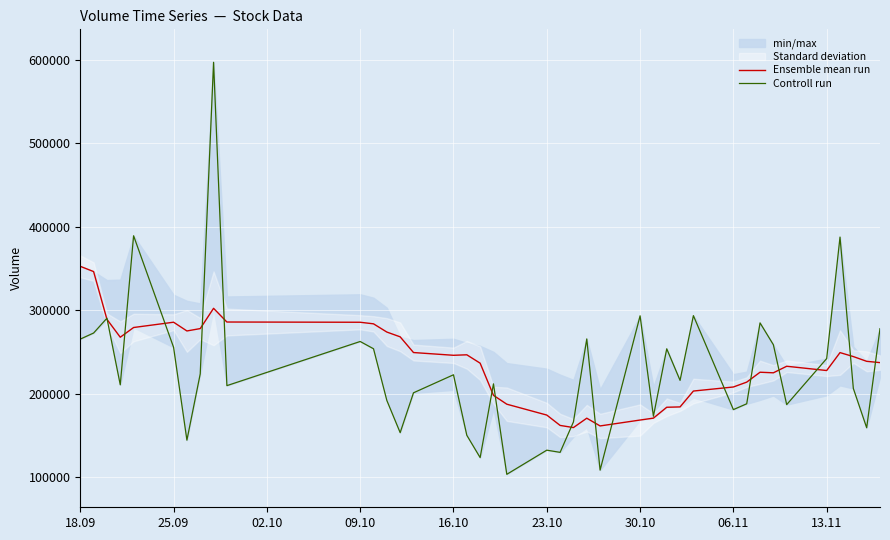

What is the lowest value of the Controll run series?

103375.0